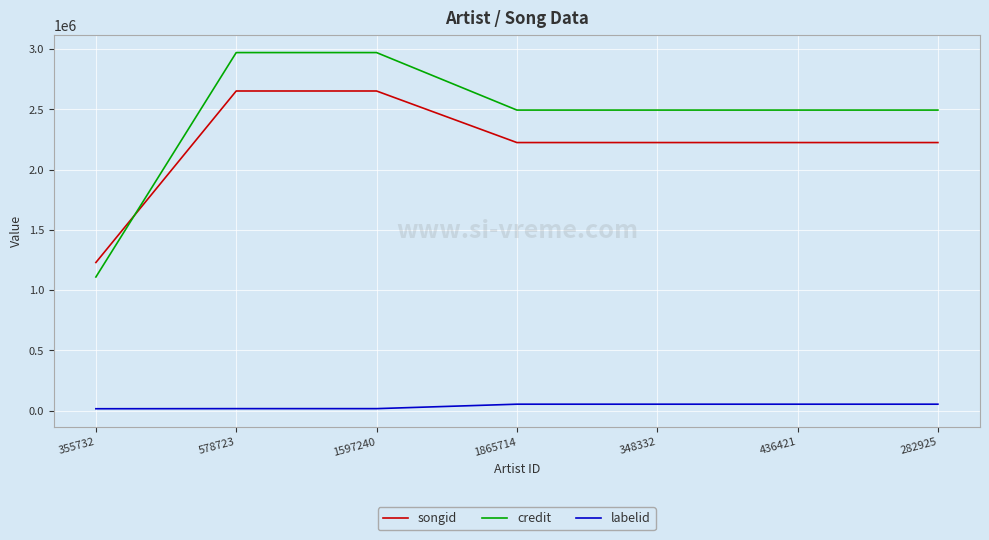

What is the sum of all labelid values?

256004